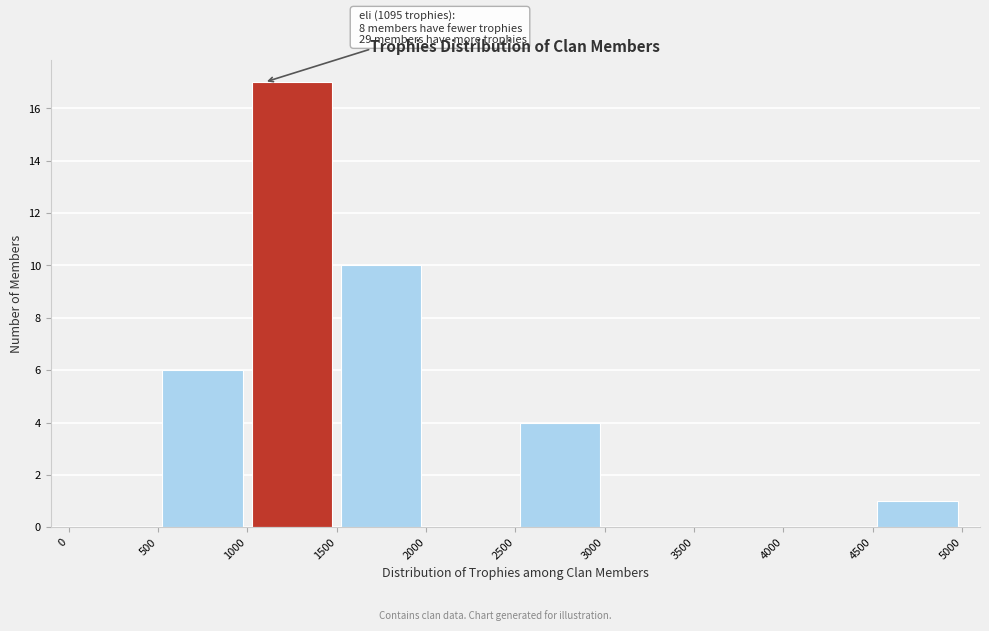

Over which range of the x-axis is the bar tallest?

1000 to 1500